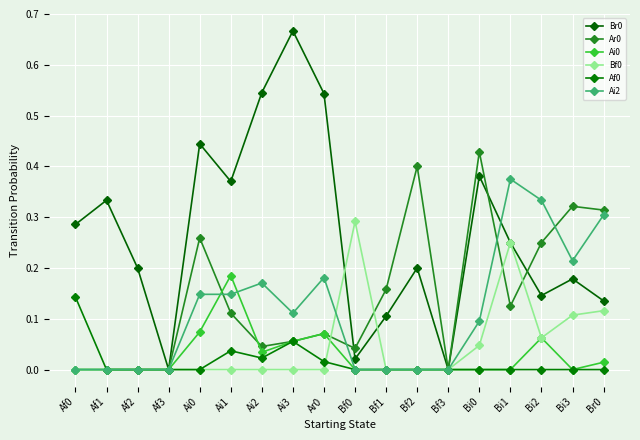

The Ar0 series shows 0.1 at Ai2. True or false?

False